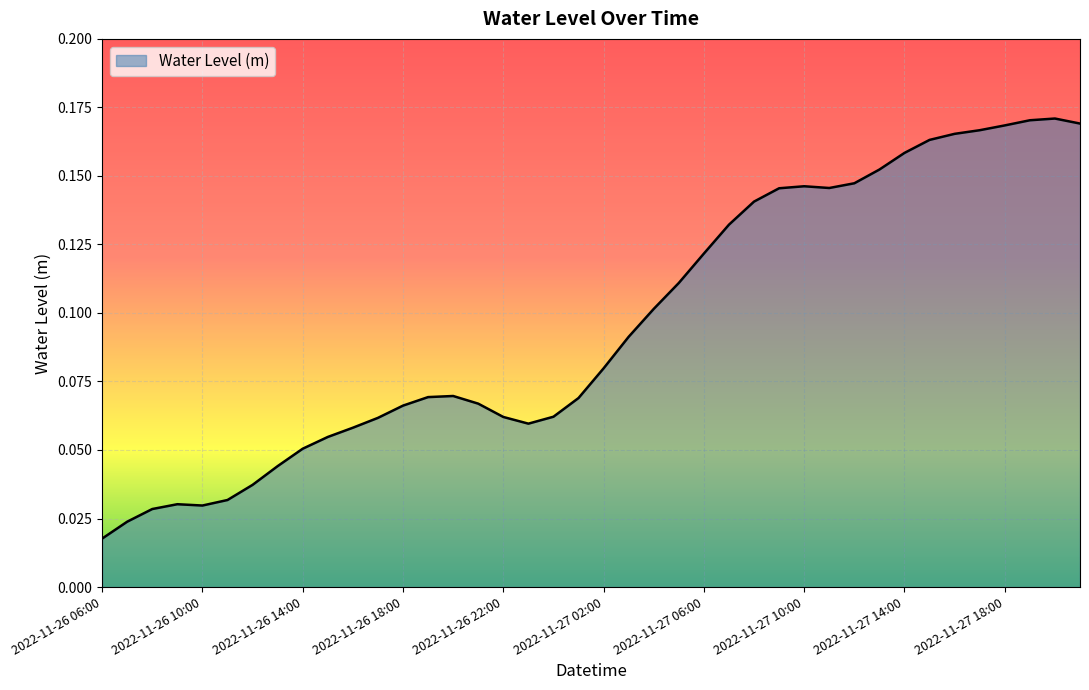

What is the label of the 19th point from the right?

2022-11-27 03:00